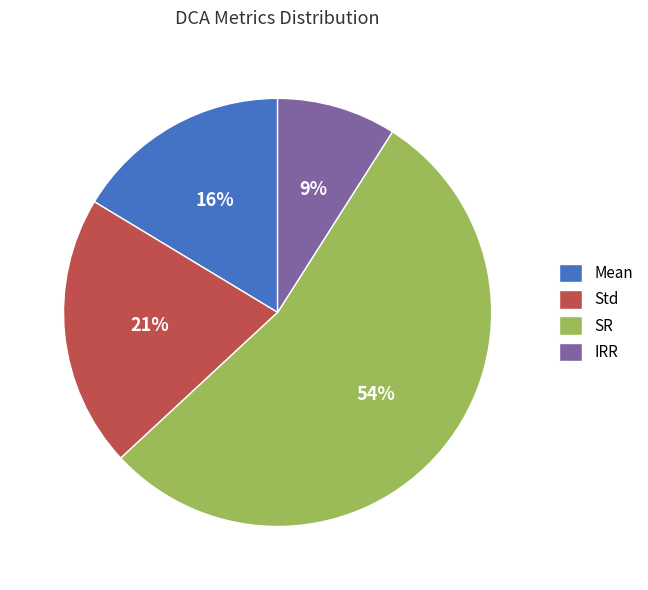

Rank the categories by value from highest to lowest.

SR, Std, Mean, IRR